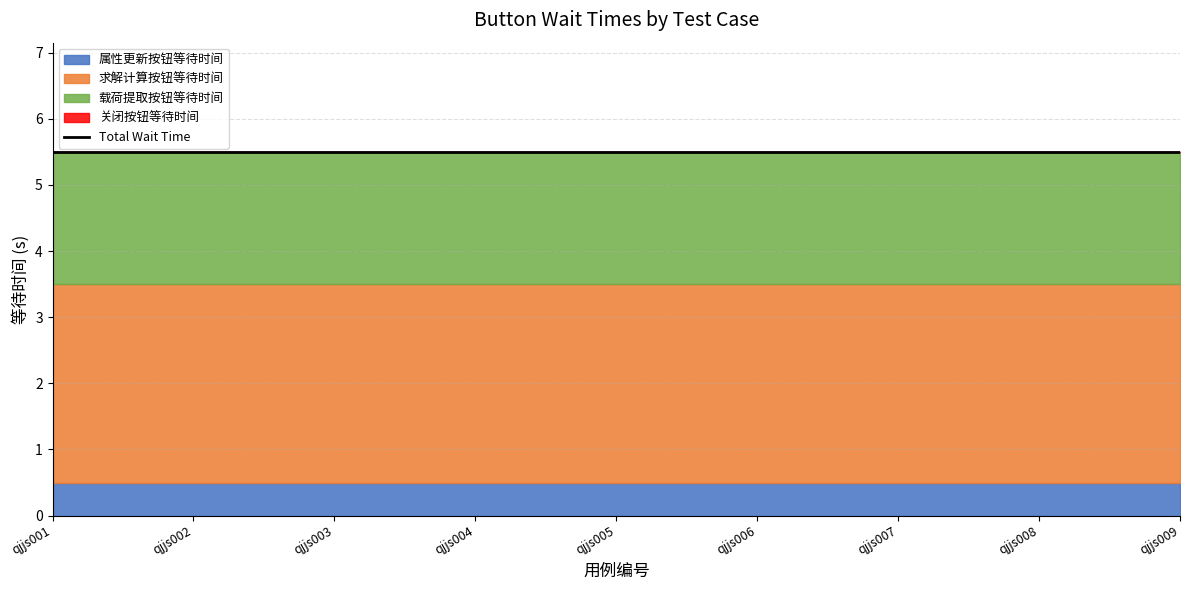

Which series has the widest spread of values?

属性更新按钮等待时间